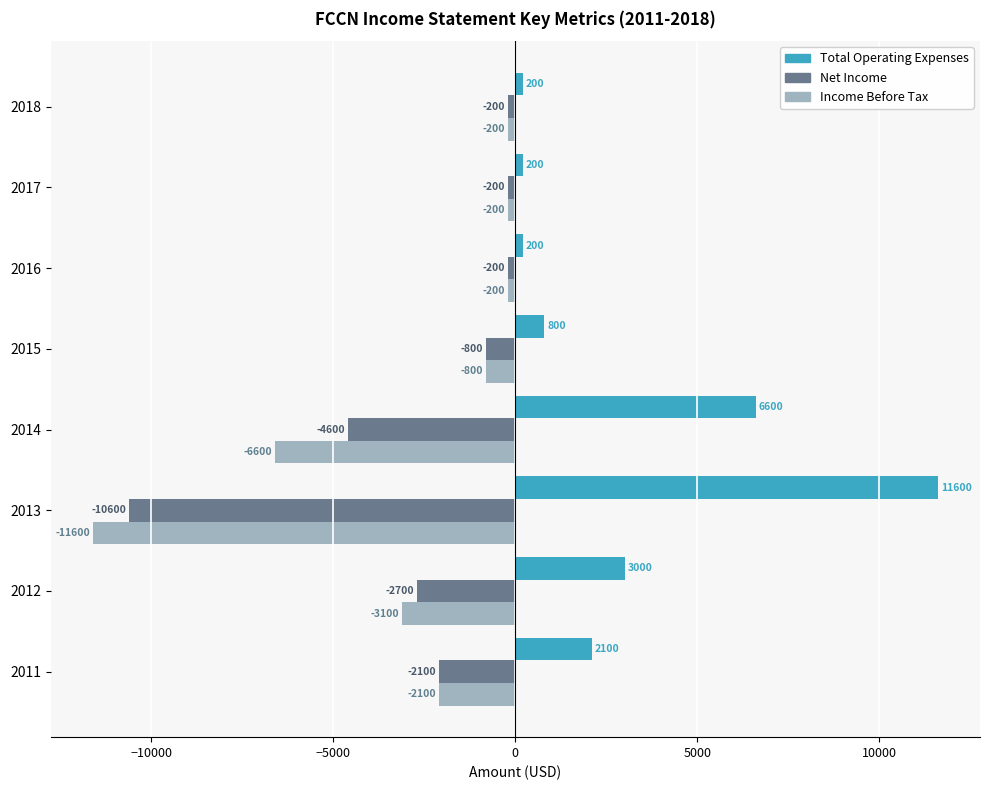

The Income Before Tax series shows -6452 at 2013. True or false?

False